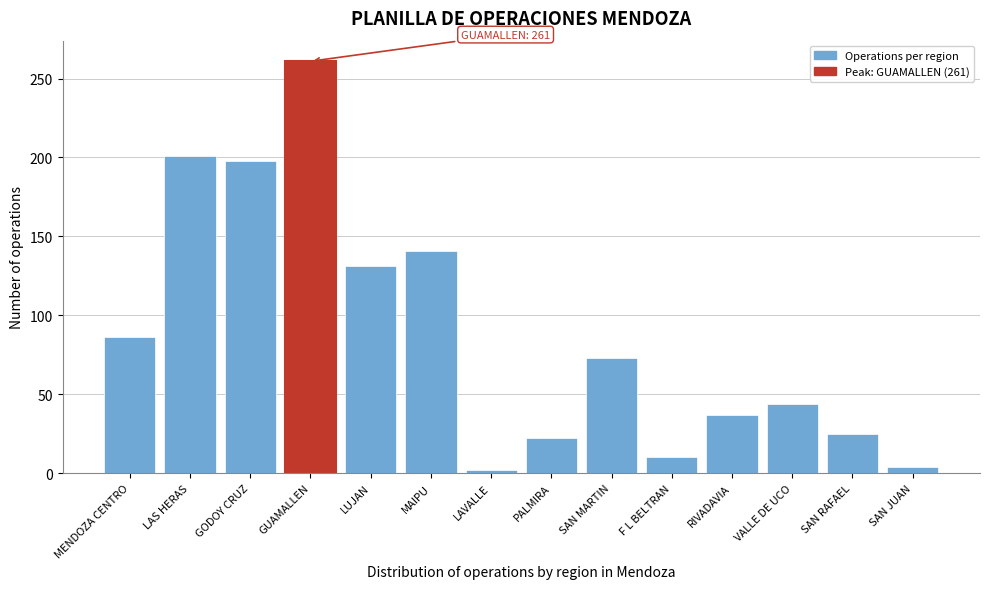

Reading right to left, extract all data points from this chart.

SAN JUAN=4	SAN RAFAEL=25	VALLE DE UCO=44	RIVADAVIA=37	F L BELTRAN=10	SAN MARTIN=73	PALMIRA=22	LAVALLE=2	MAIPU=141	LUJAN=131	GUAMALLEN=261	GODOY CRUZ=198	LAS HERAS=201	MENDOZA CENTRO=86